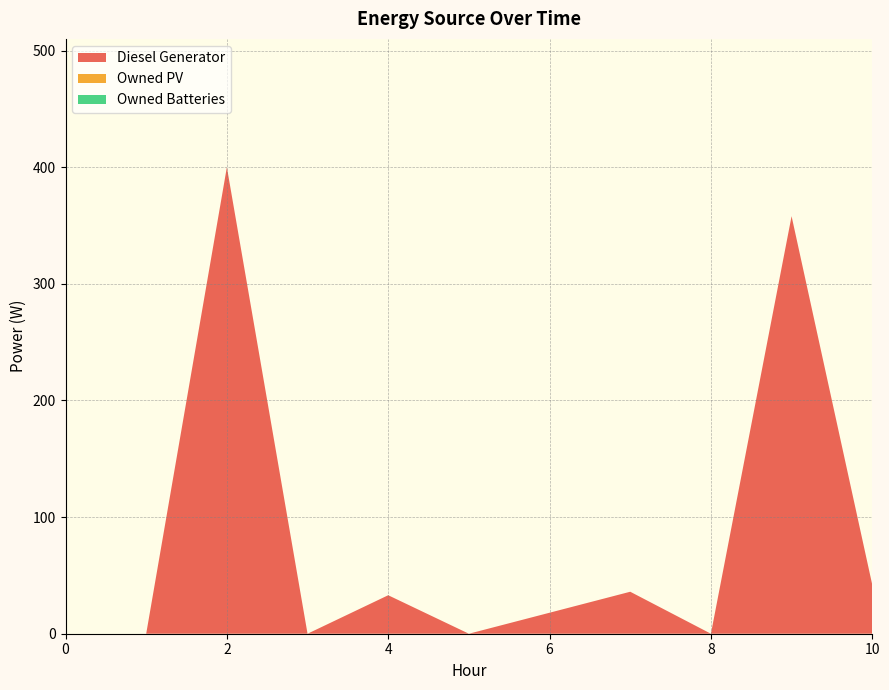

Reading right to left, list all the values displayed in this chart.

Diesel Generator: 10=42	9=358	8=0	7=36	6=18	5=0	4=33	3=0	2=400	1=0	0=0
Owned PV: 10=0	9=0	8=0	7=0	6=0	5=0	4=0	3=0	2=0	1=0	0=0
Owned Batteries: 10=0	9=0	8=0	7=0	6=0	5=0	4=0	3=0	2=0	1=0	0=0